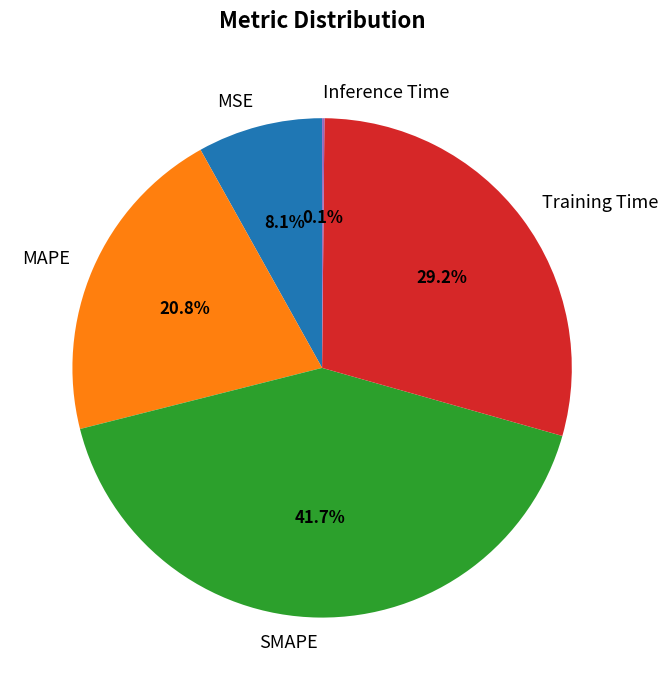

What is the largest slice in the pie chart?

SMAPE